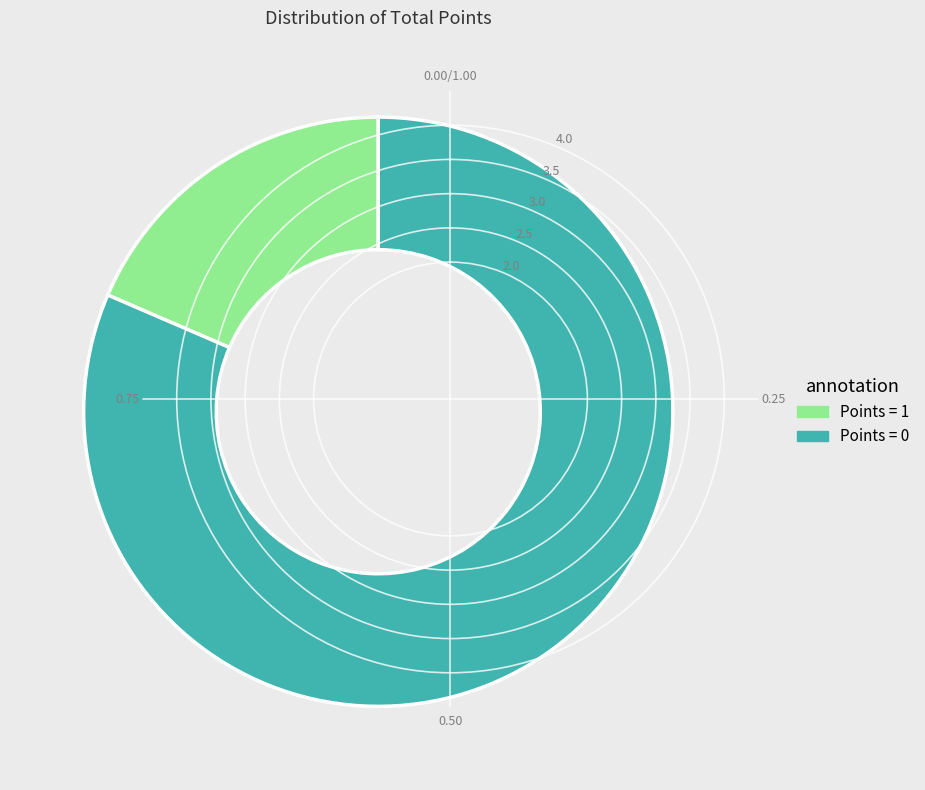

Which slice is the smallest?

Points = 1